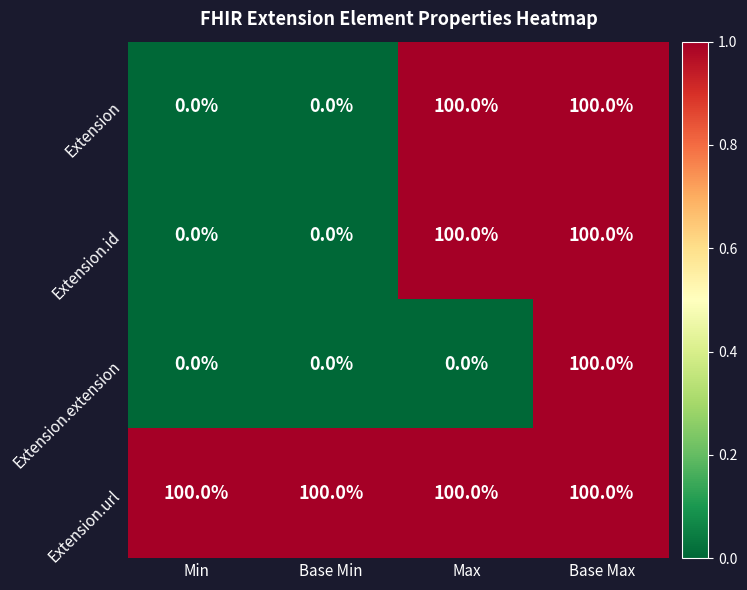

Is it true that Extension.id equals 100 at Max?

True